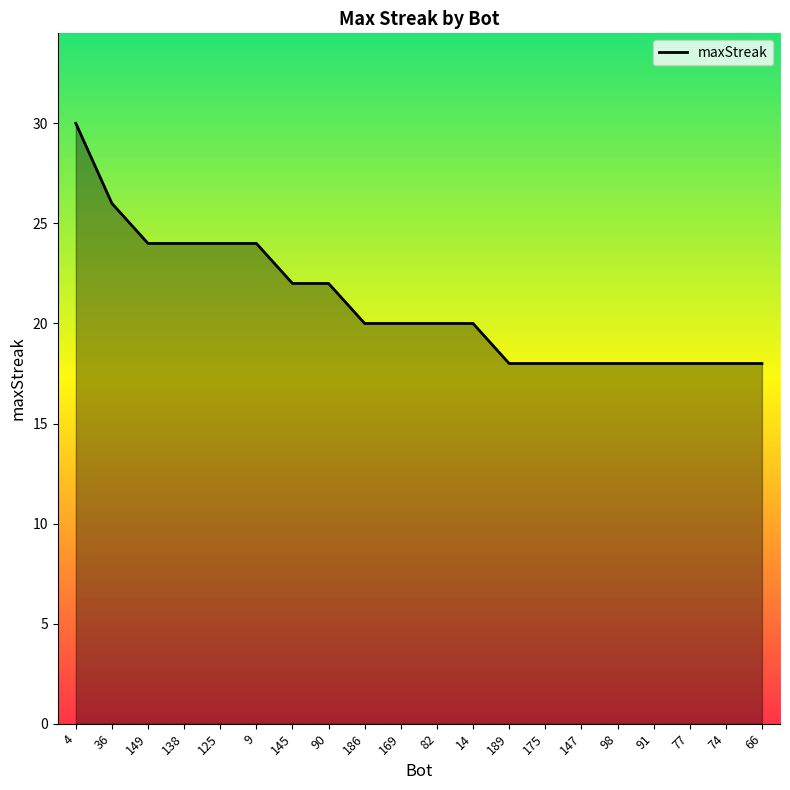

Is it true that the value at 189 is 27?

False